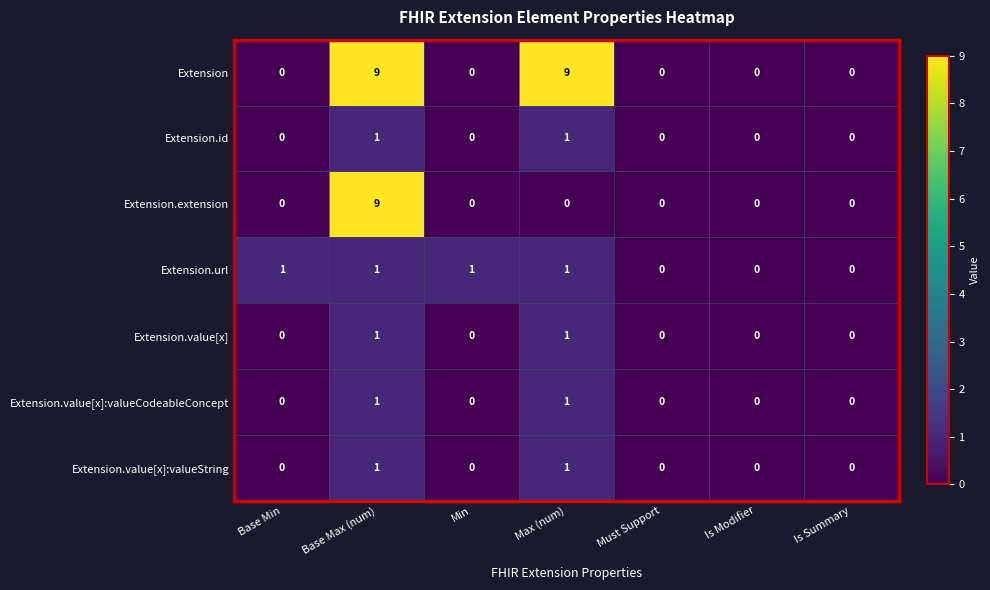

What is the greatest value displayed?

9